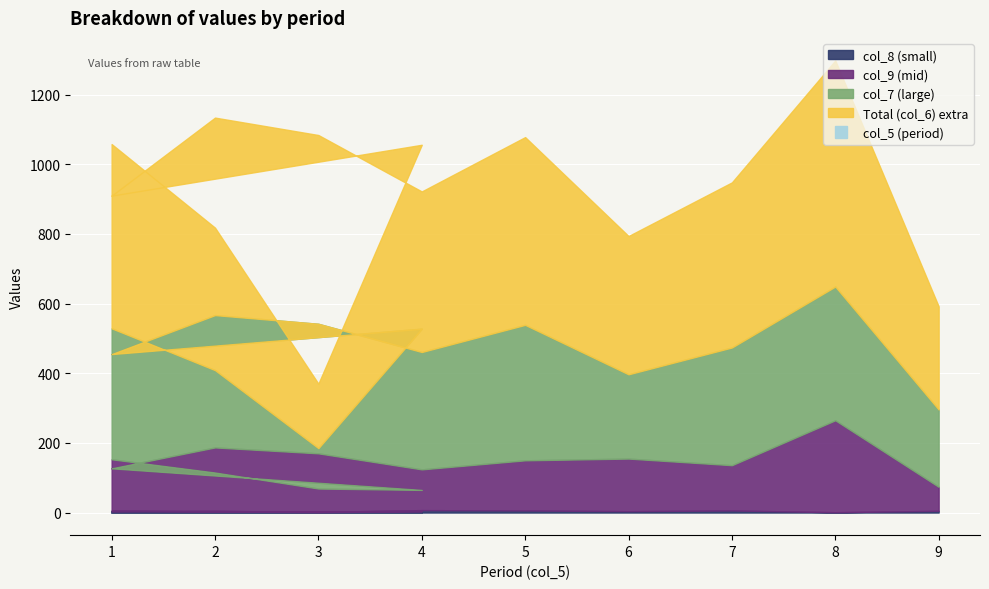

Where does the col_7 series first go above 338?

1